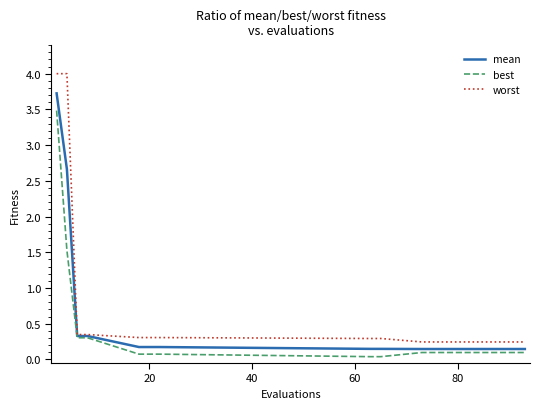

Which series has the largest total across all categories?

worst